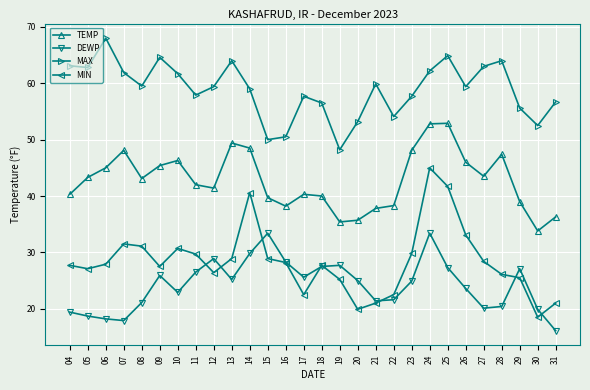

What is the average value of the DEWP series?

24.2